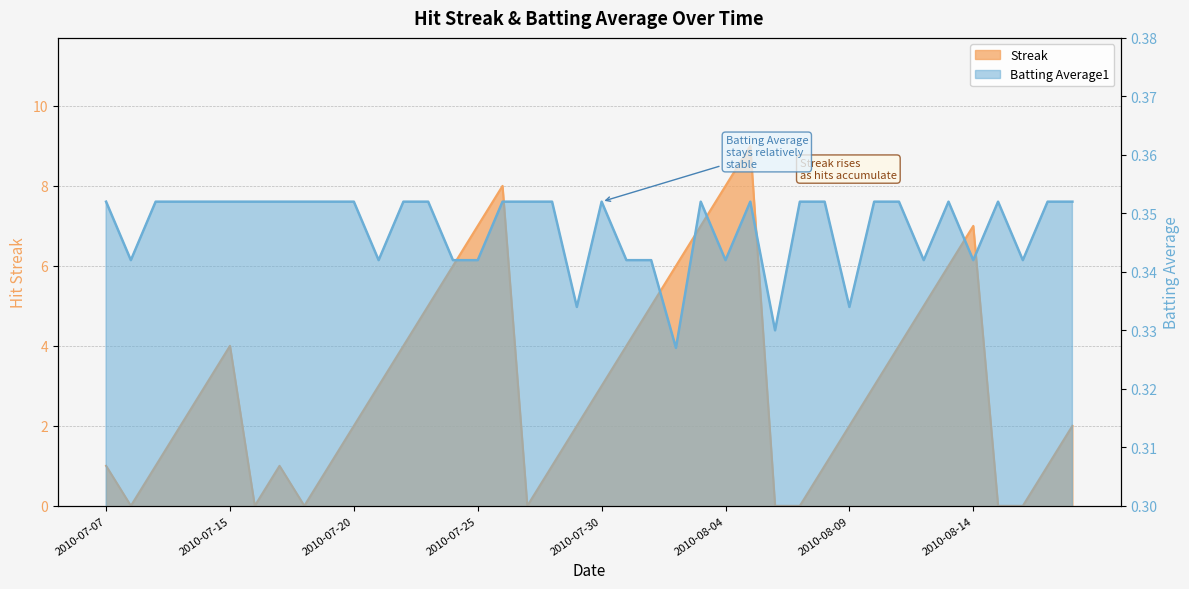

Where is Streak nearest to the value 4?

2010-07-15